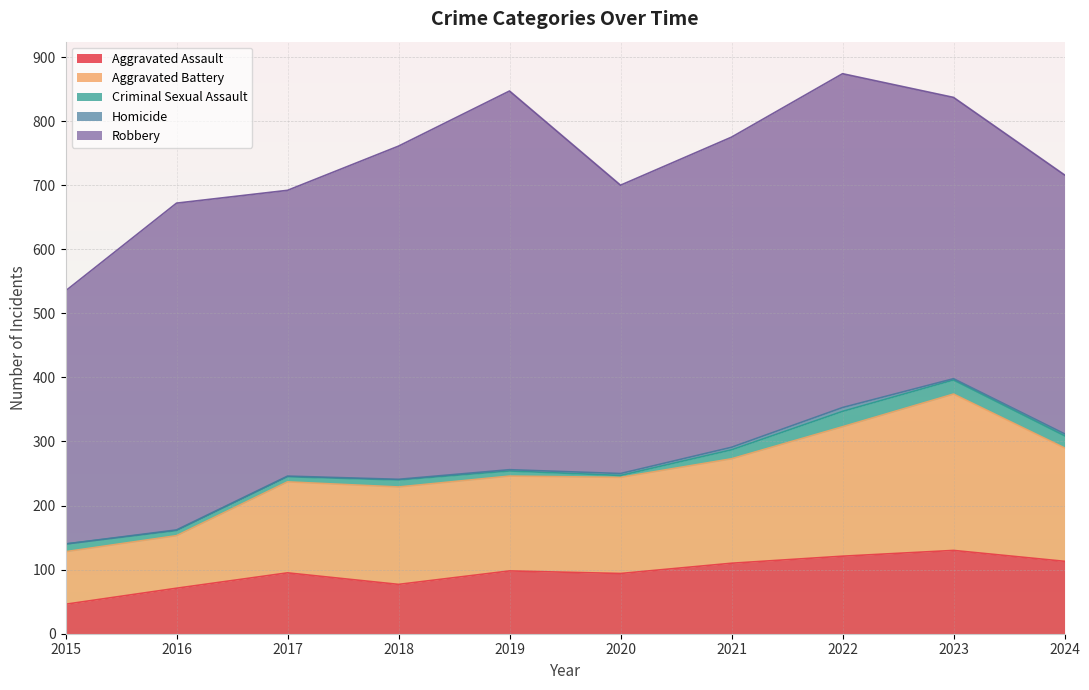

True or false: Aggravated Battery and Aggravated Assault intersect in this chart.

False